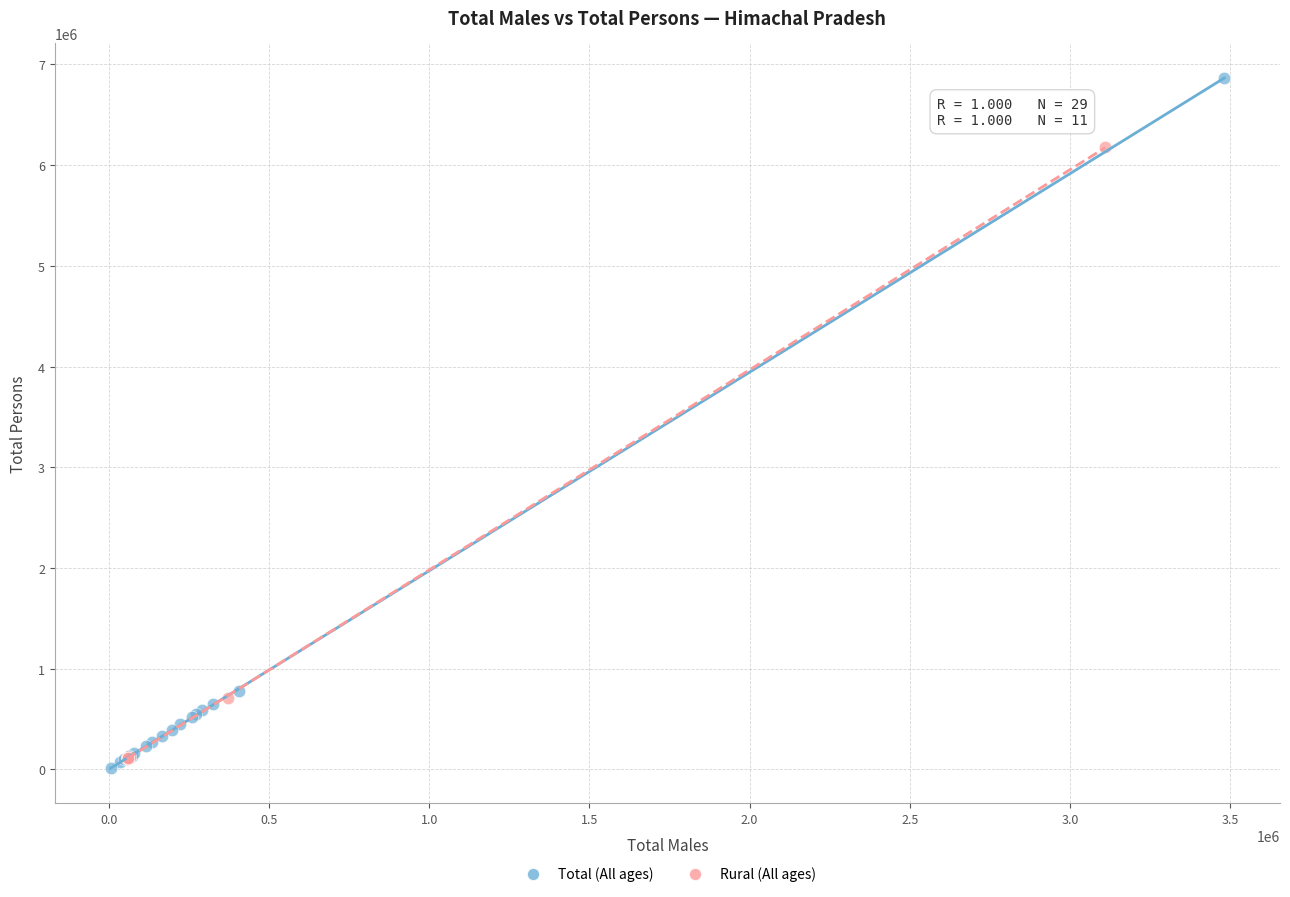

Which series contains the highest Y value?

Total (All ages)